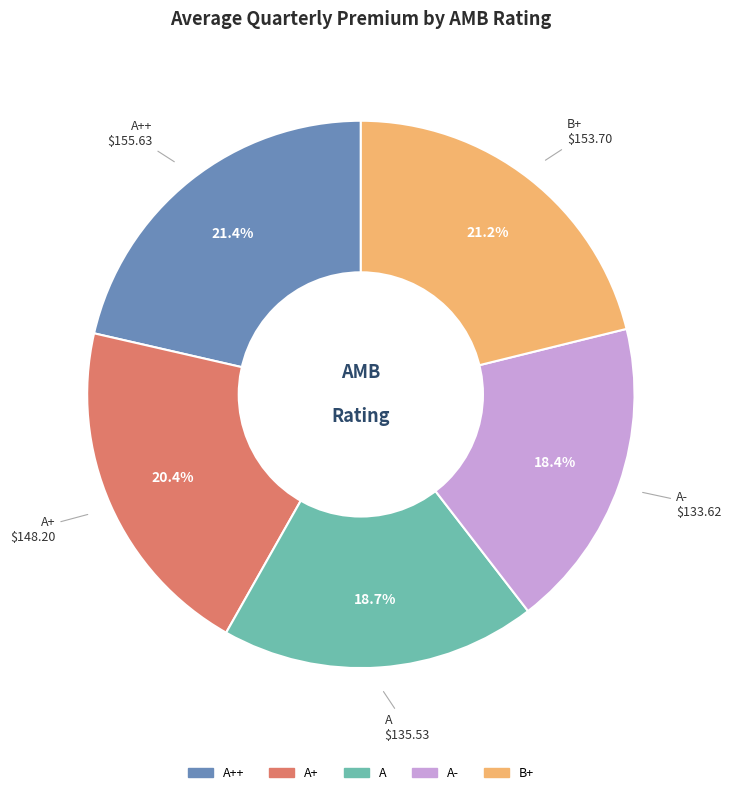

To the nearest percent, what is the combined percentage of A- and B+?

40%